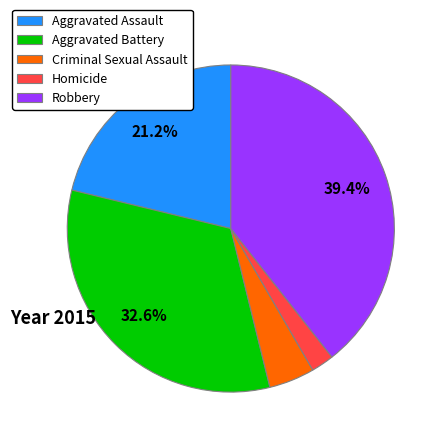

Between Robbery and Criminal Sexual Assault, which is larger?

Robbery